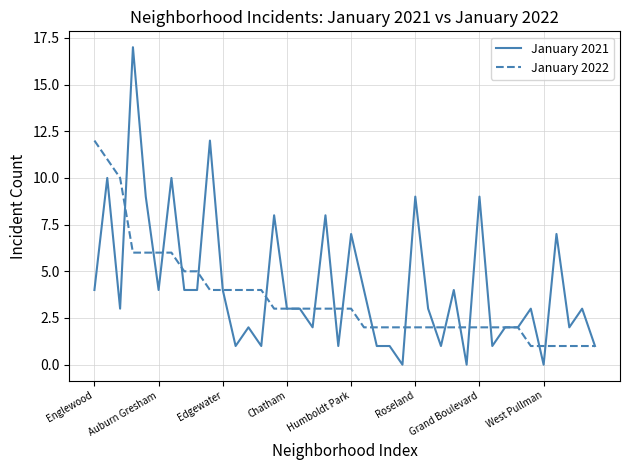

What is the maximum value shown in the chart?

17